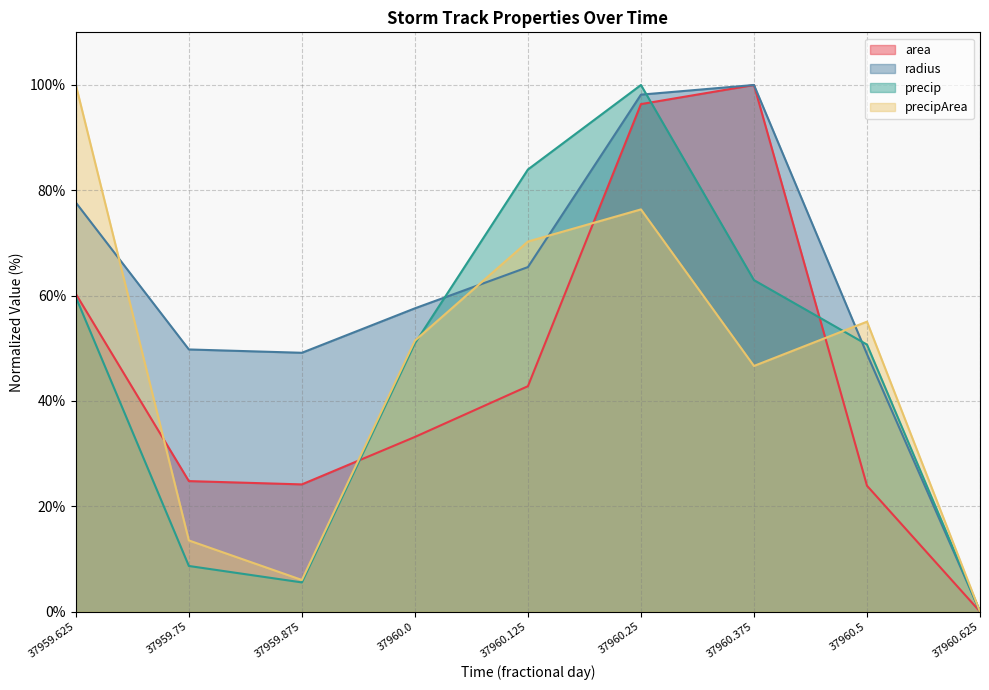

Which series changed the most between 37960.125 and 37960.5?

precip